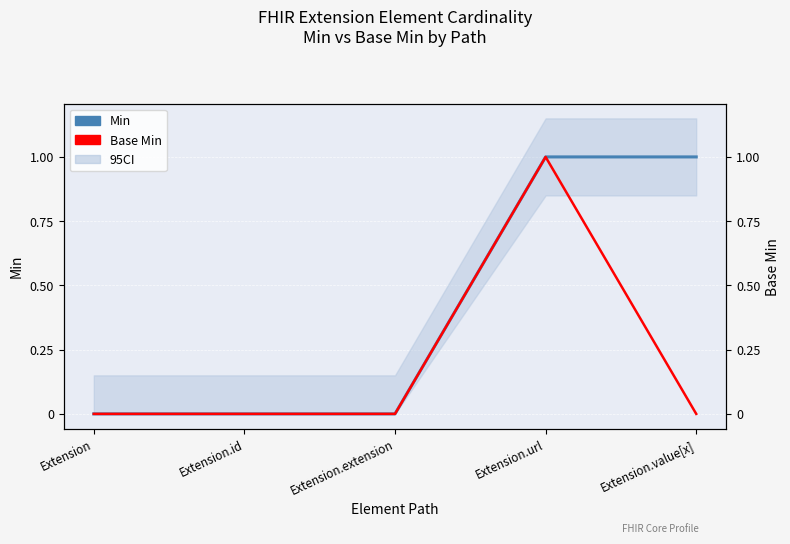

Is it true that Min equals -1 at Extension?

False